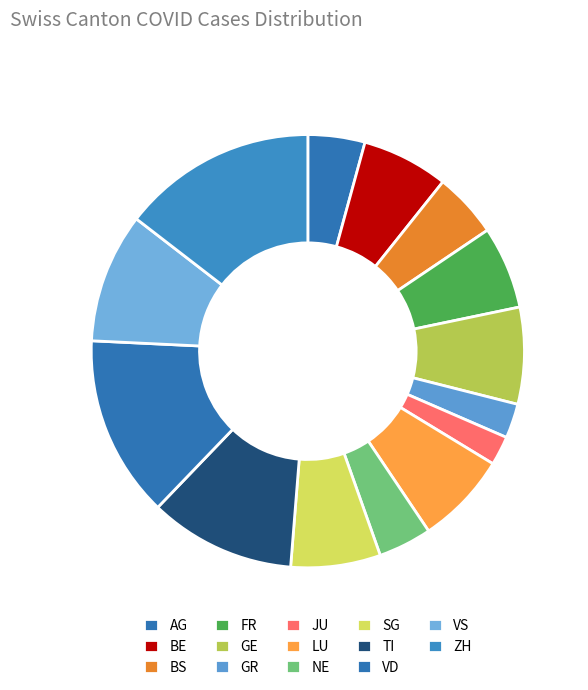

True or false: SG accounts for 18% of the total.

False